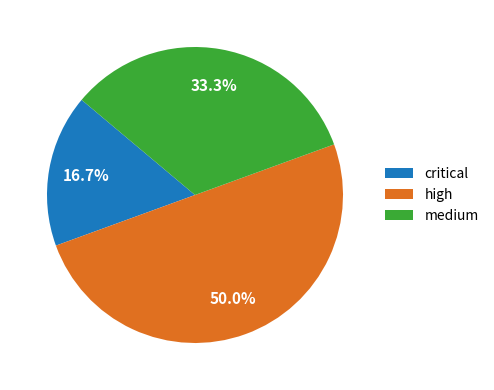

Rank the categories by value from lowest to highest.

critical, medium, high